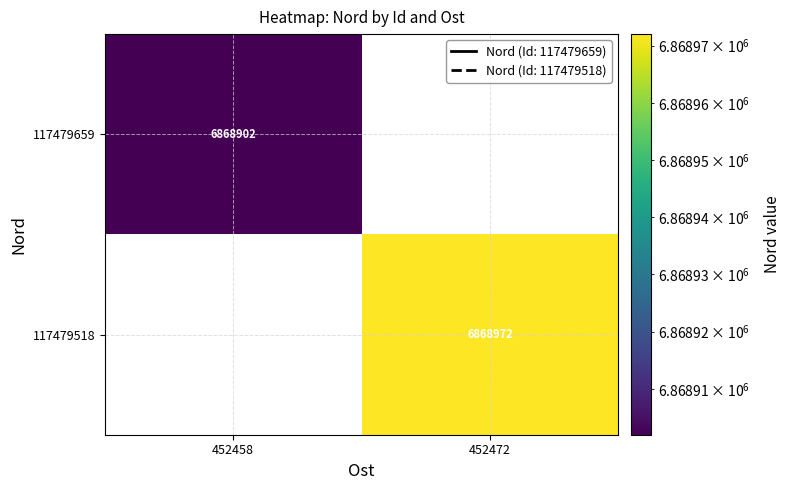

The value of 117479659 at 452458 is 3823942. True or false?

False